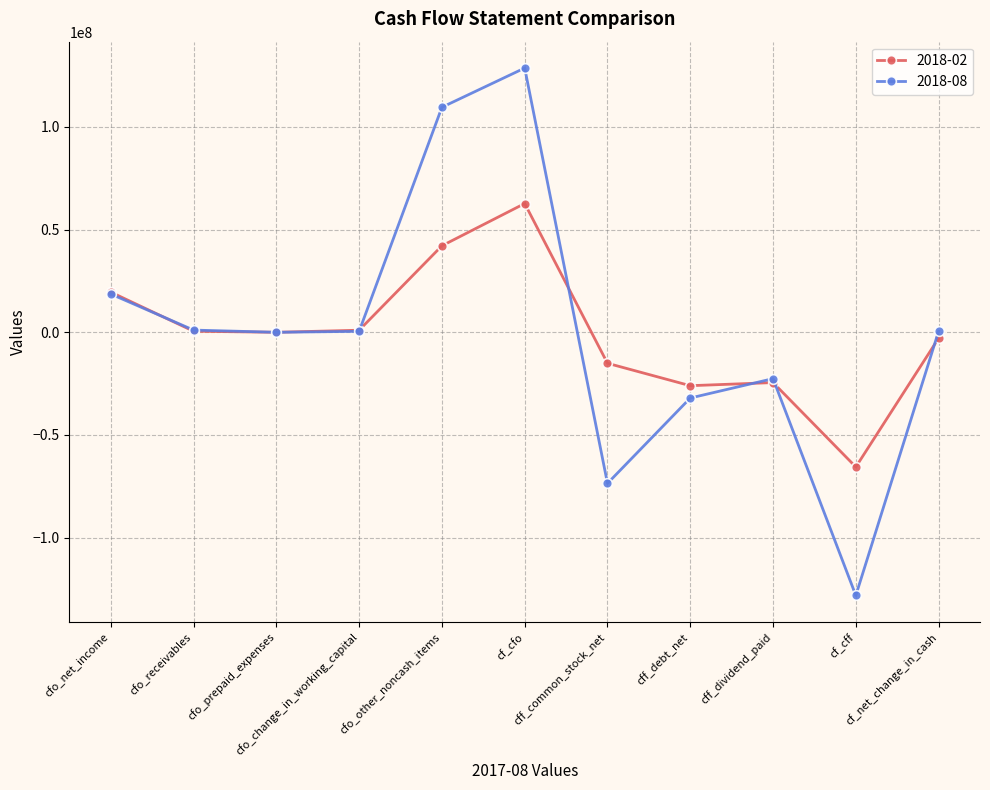

At how many categories does at least one series exceed 6554177?

3